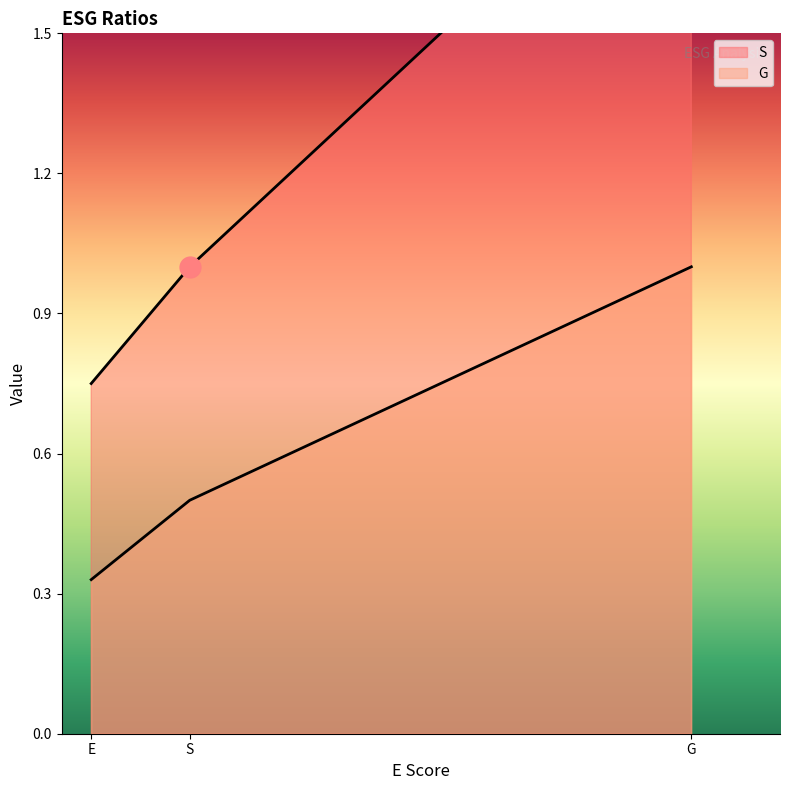

At which label is S closest to 1?

S